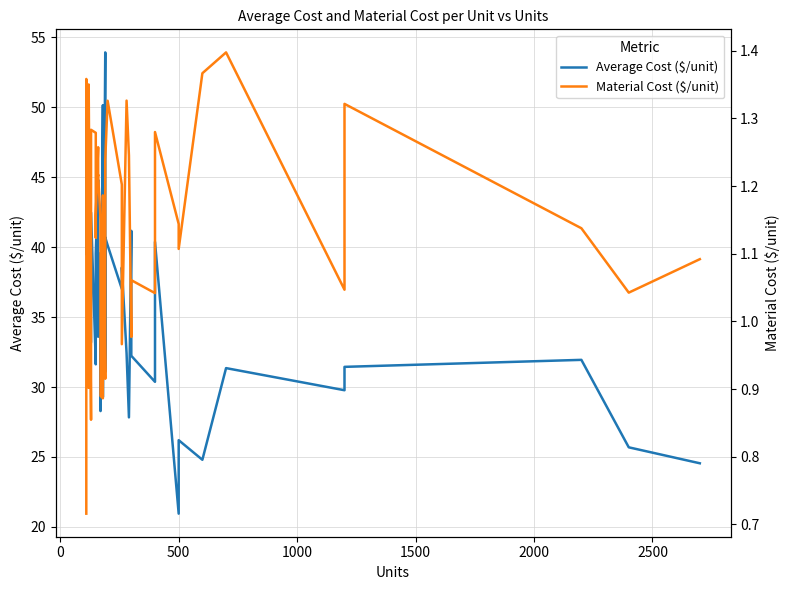

List the series in order of their overall mean, highest first.

Average Cost ($/unit), Material Cost ($/unit)